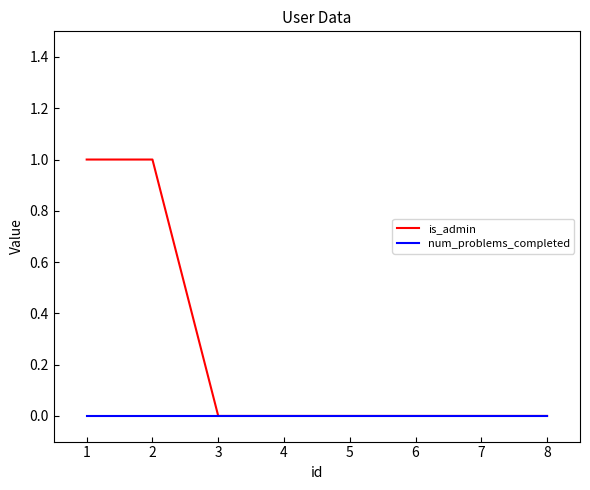

Is it true that num_problems_completed equals 0 at 4?

True